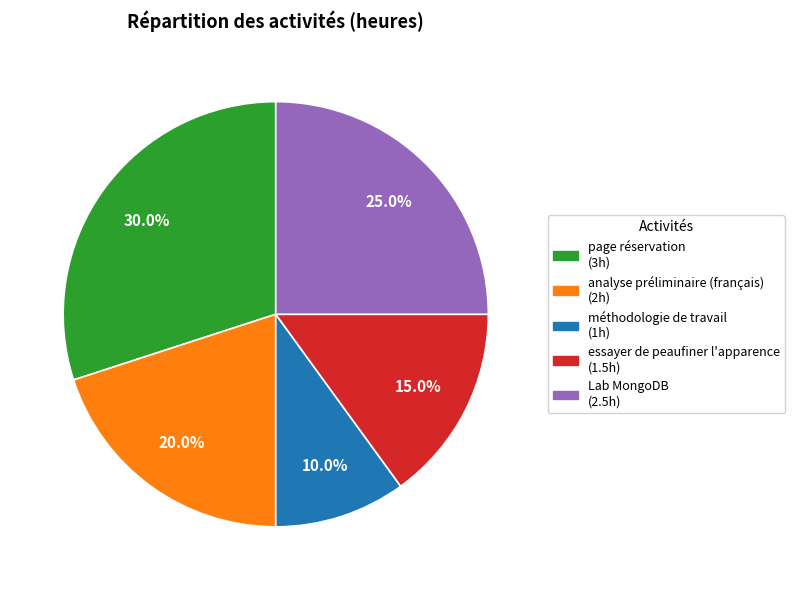

Is there a majority slice in this chart?

No